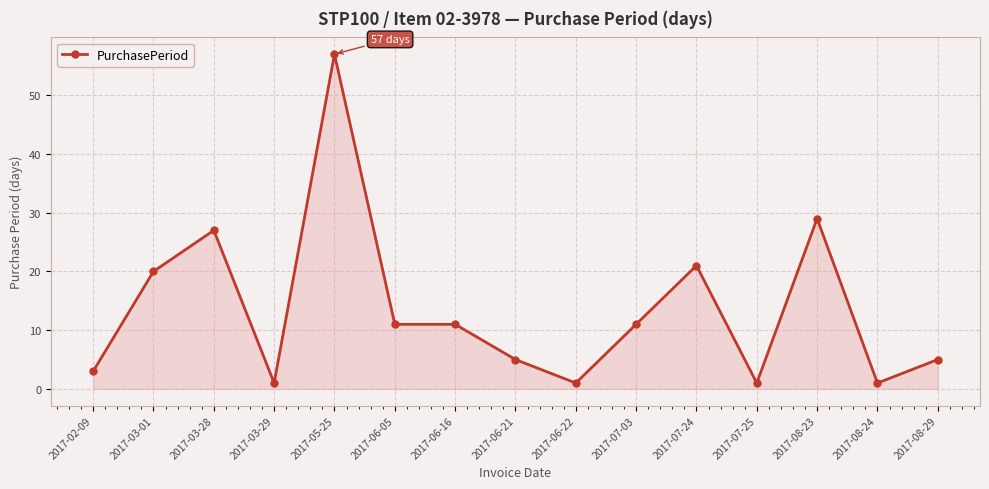

True or false: the data shows 57 at 2017-05-25.

True